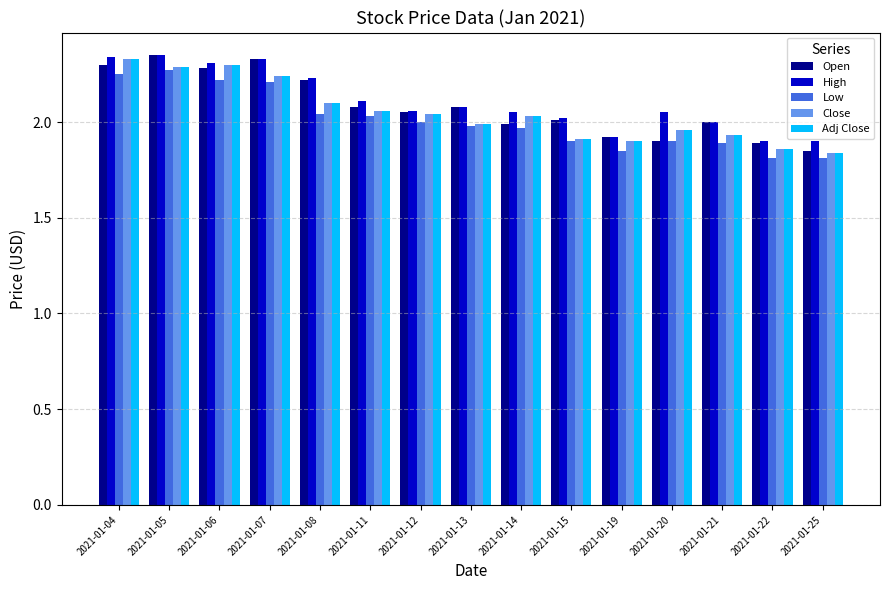

What is the difference between the Adj Close values at 2021-01-11 and 2021-01-05?

0.2